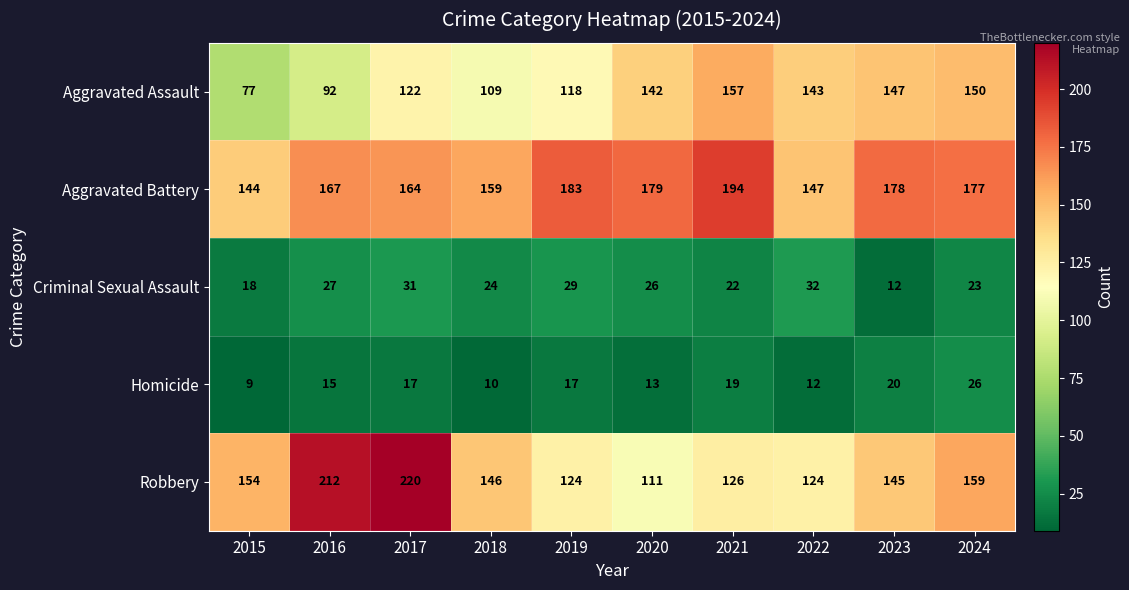

What is the difference between the highest and lowest values at 2015?

145